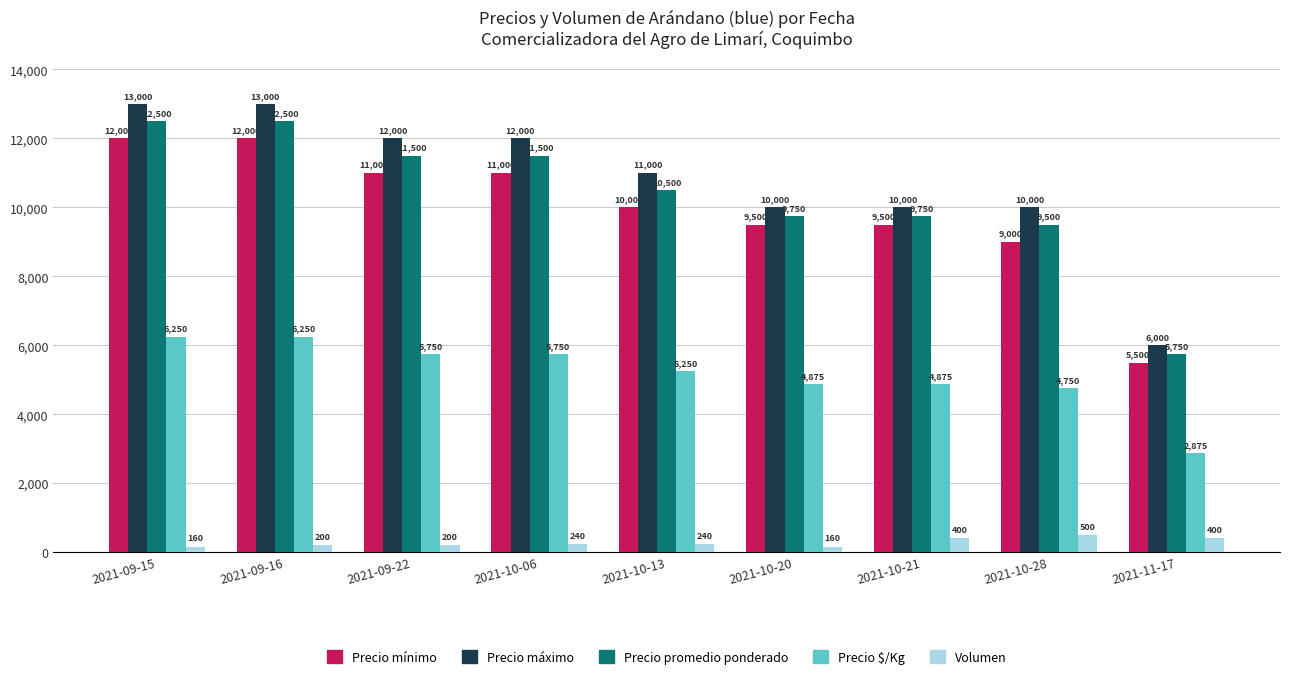

What is the average value of the Precio mínimo series?

9944